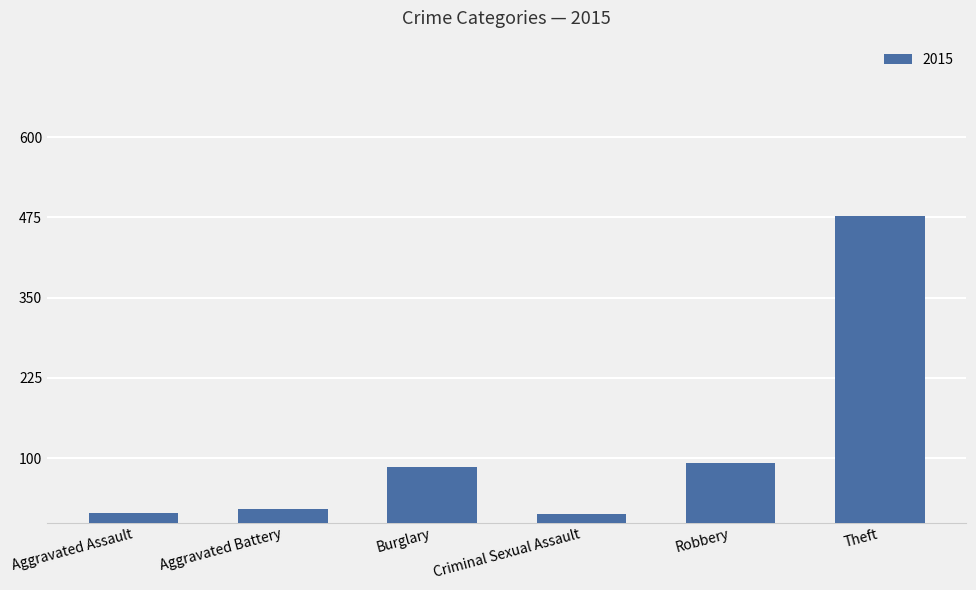

Which has a higher value, Theft or Criminal Sexual Assault?

Theft